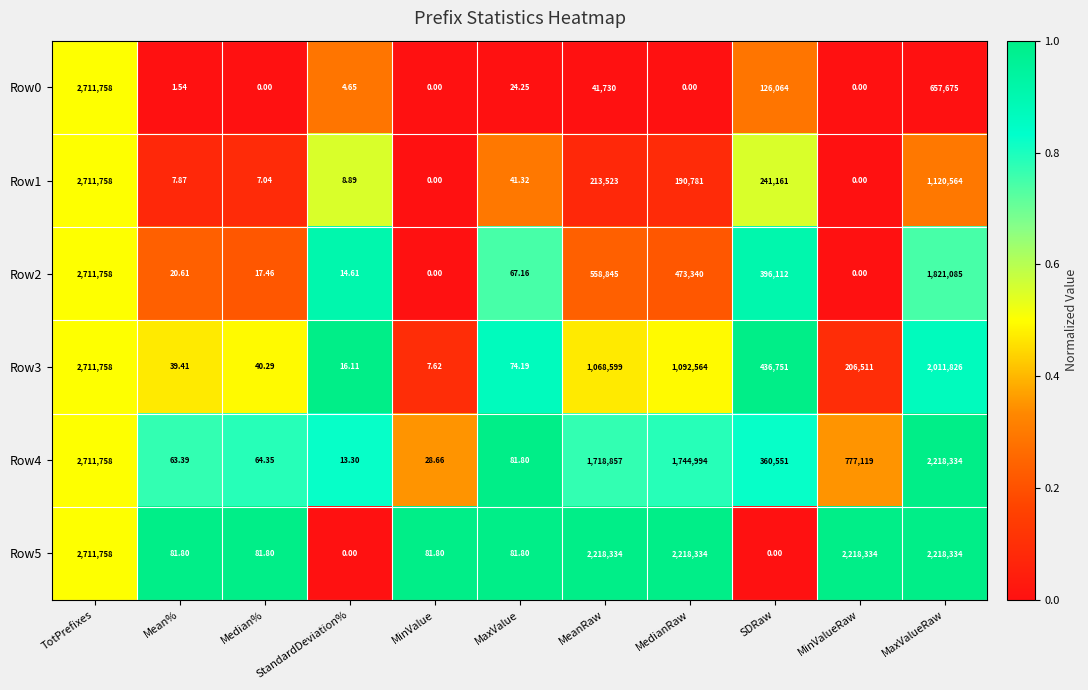

What is the total value across all series at StandardDeviation%?

57.6